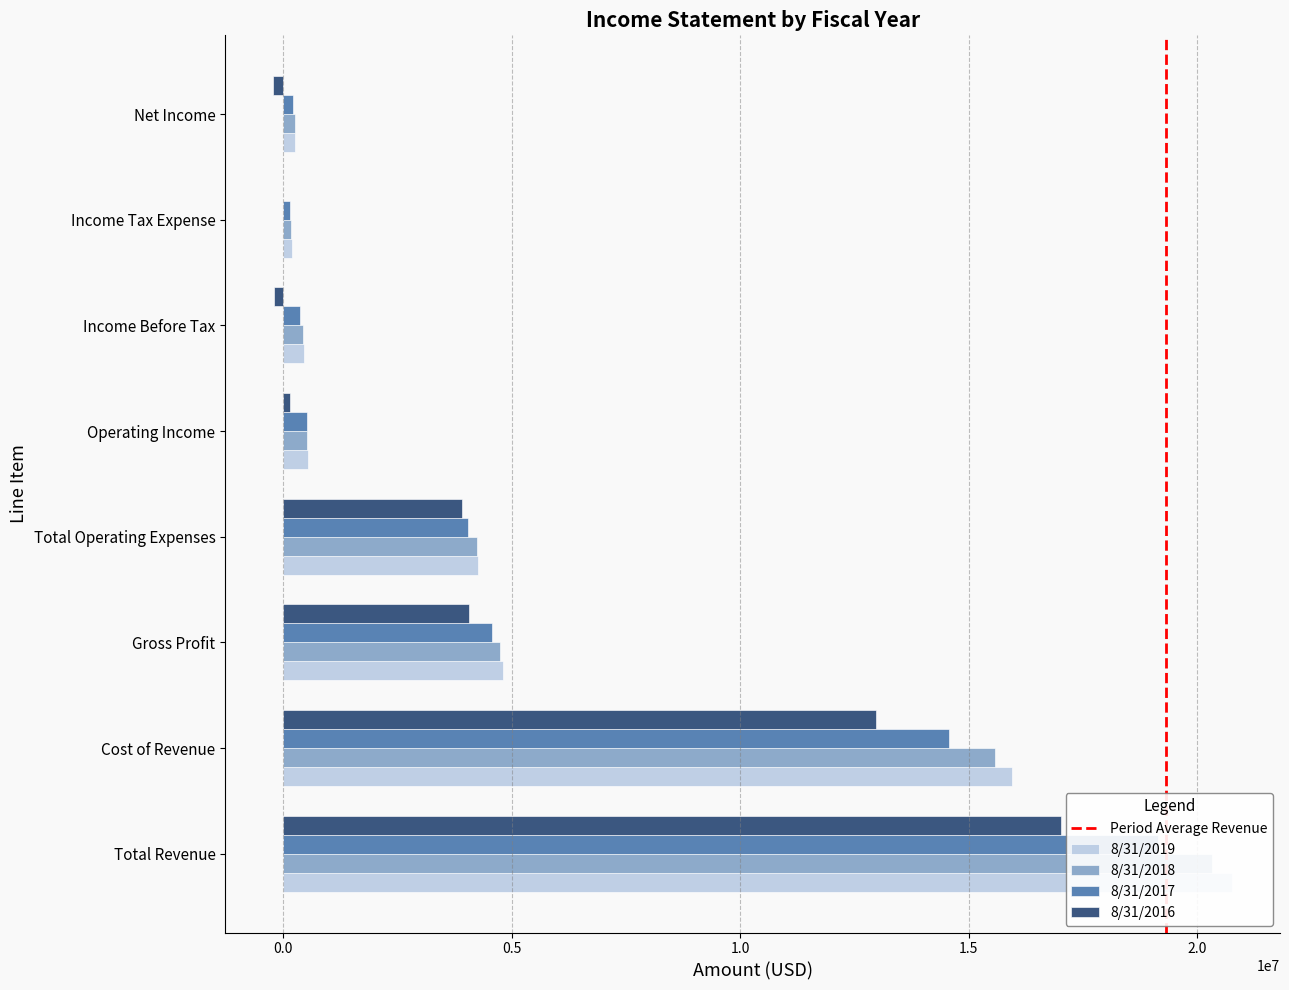

What is the total value across all series at Operating Income?

1737611